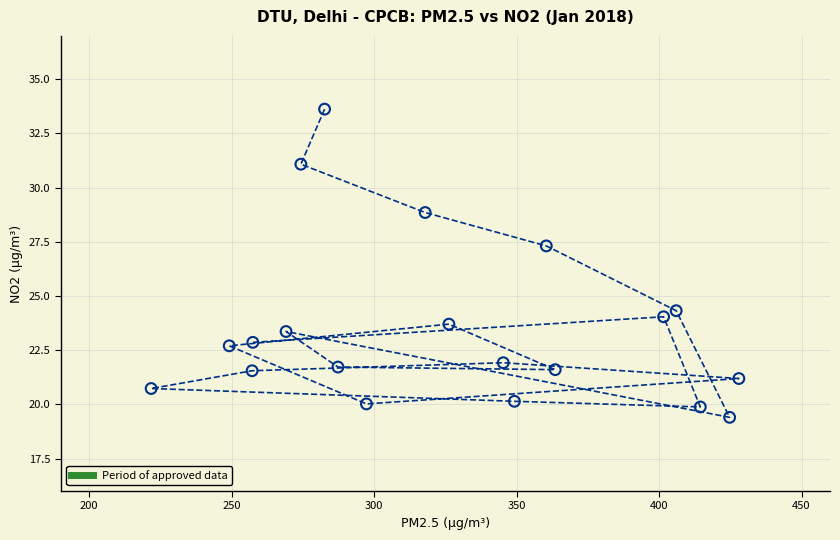

What is the range of X values (max minus min)?

206.3